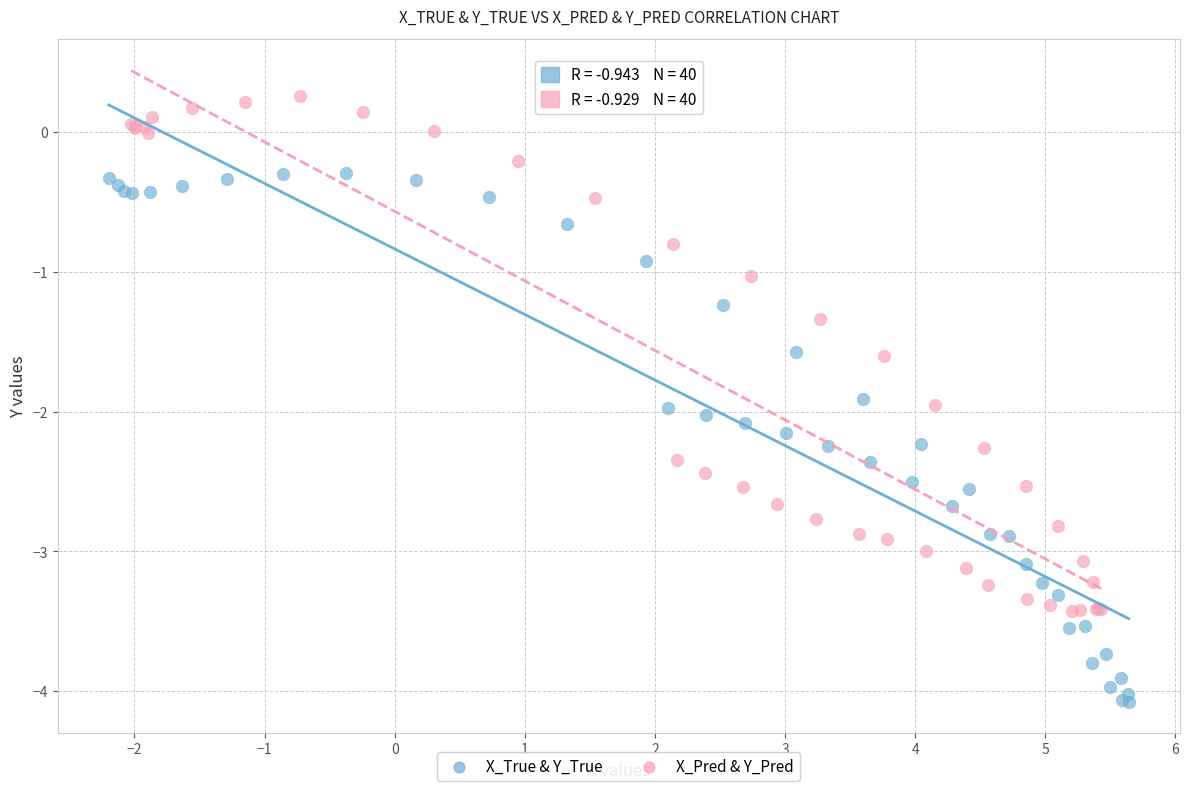

Which series has the largest Y range (max minus min)?

X_True & Y_True